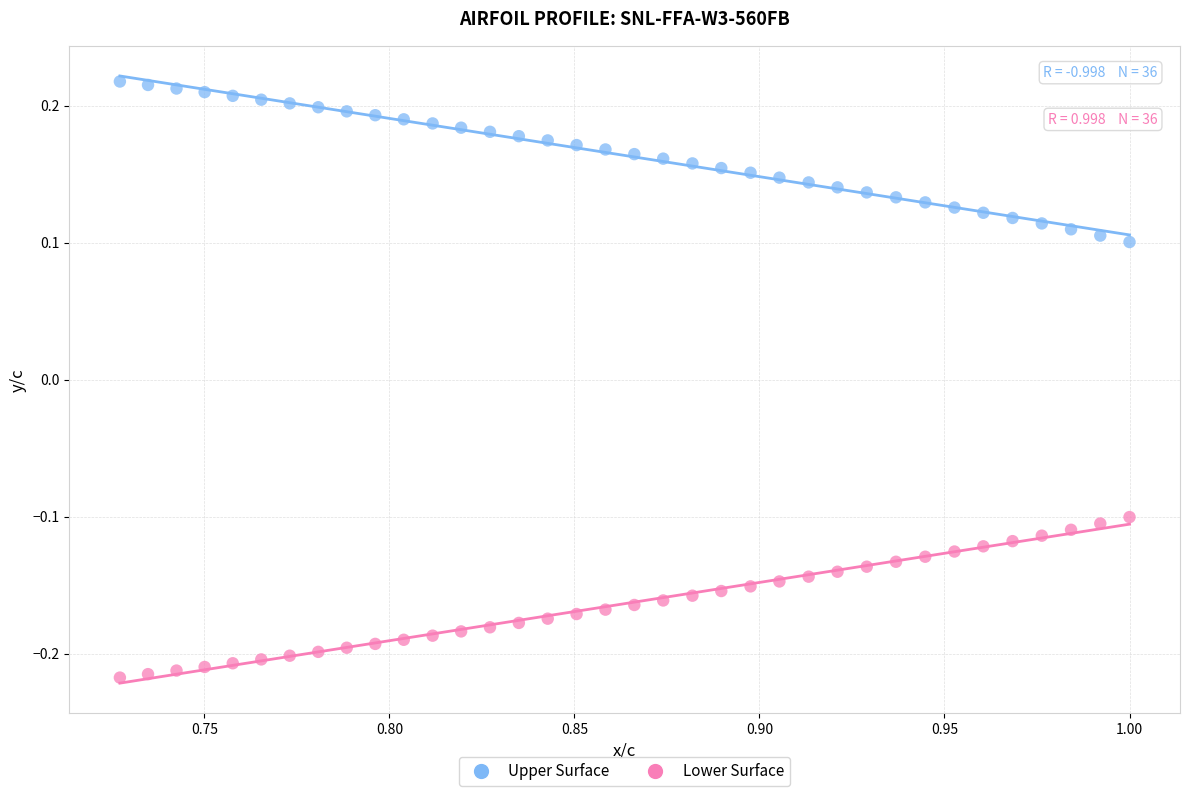

Across all data points, what is the range of Y values (max minus min)?

0.4